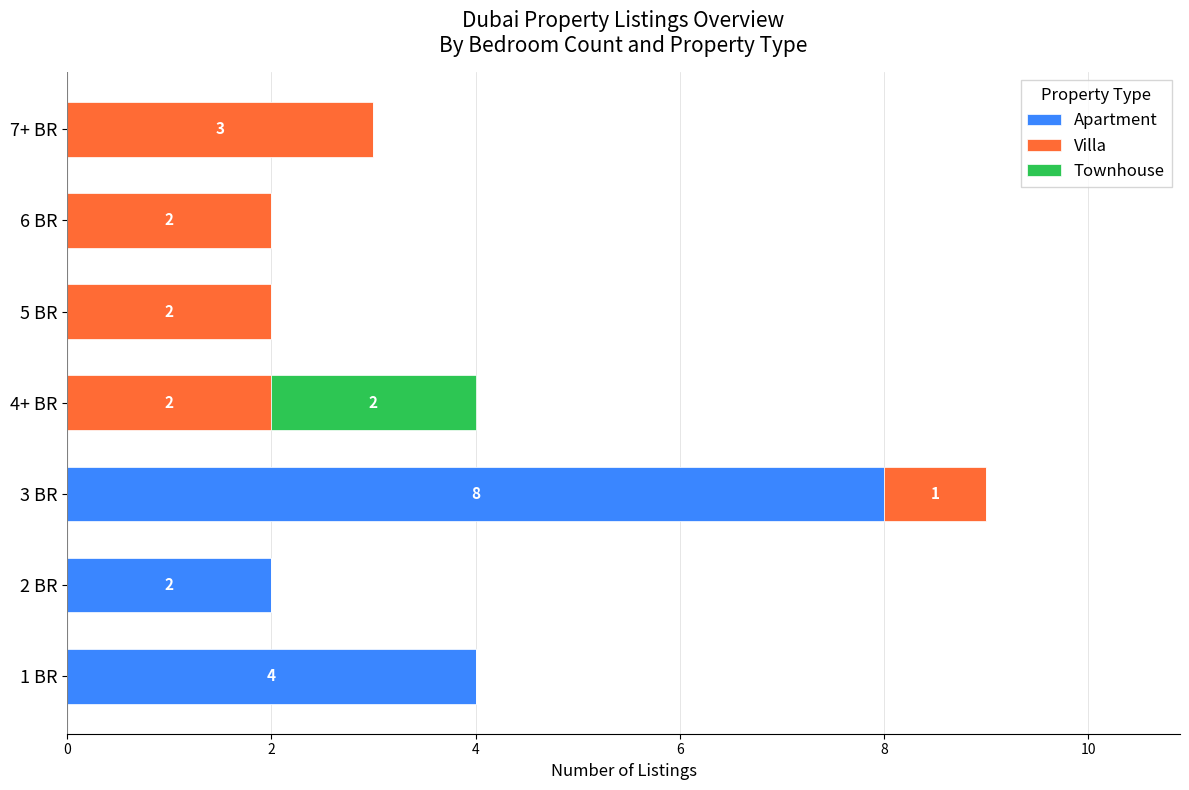

True or false: Apartment has a value of 4 at 6 BR.

False